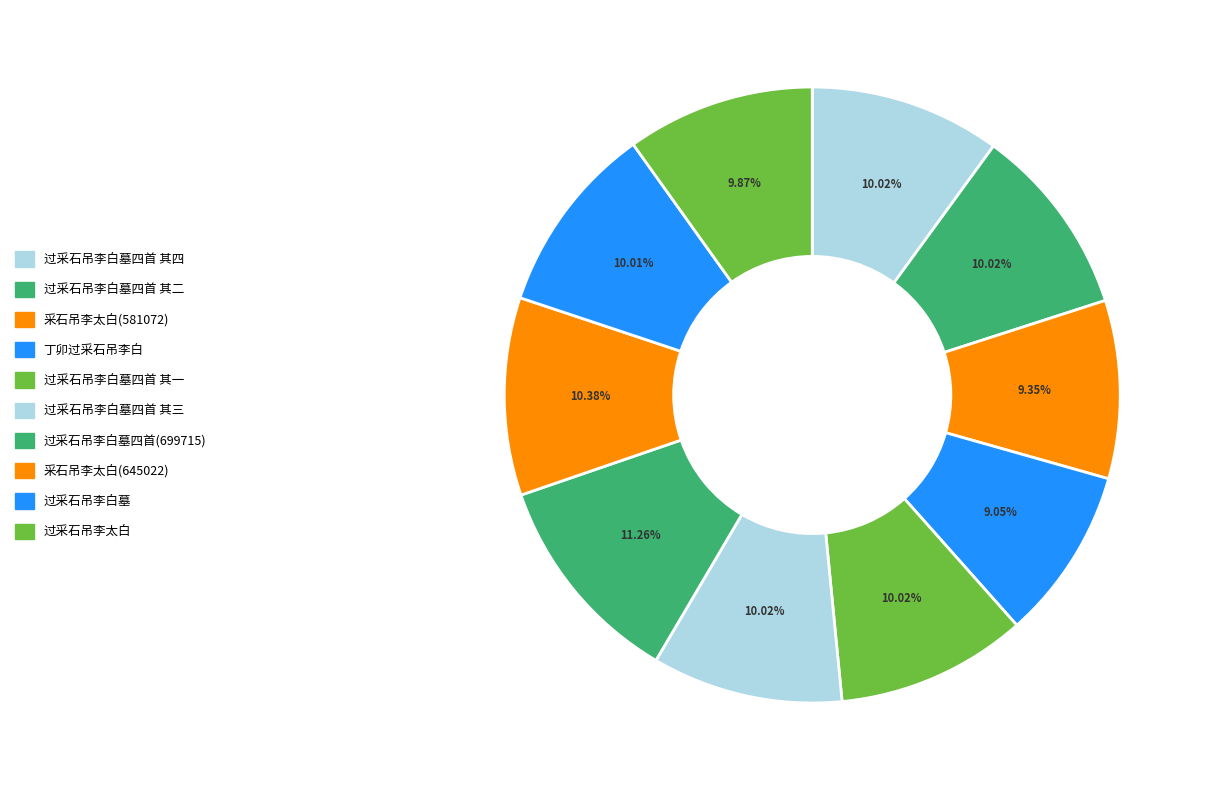

To the nearest percent, what is the difference between the largest and smallest slice percentages?

2%